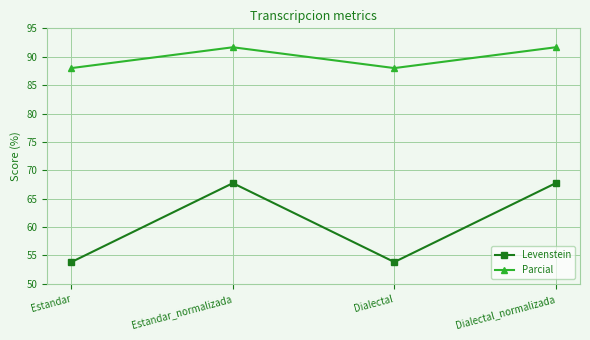

Reading right to left, extract all data points from this chart.

Levenstein: 67.7	53.8	67.7	53.8
Parcial: 91.7	88.0	91.7	88.0